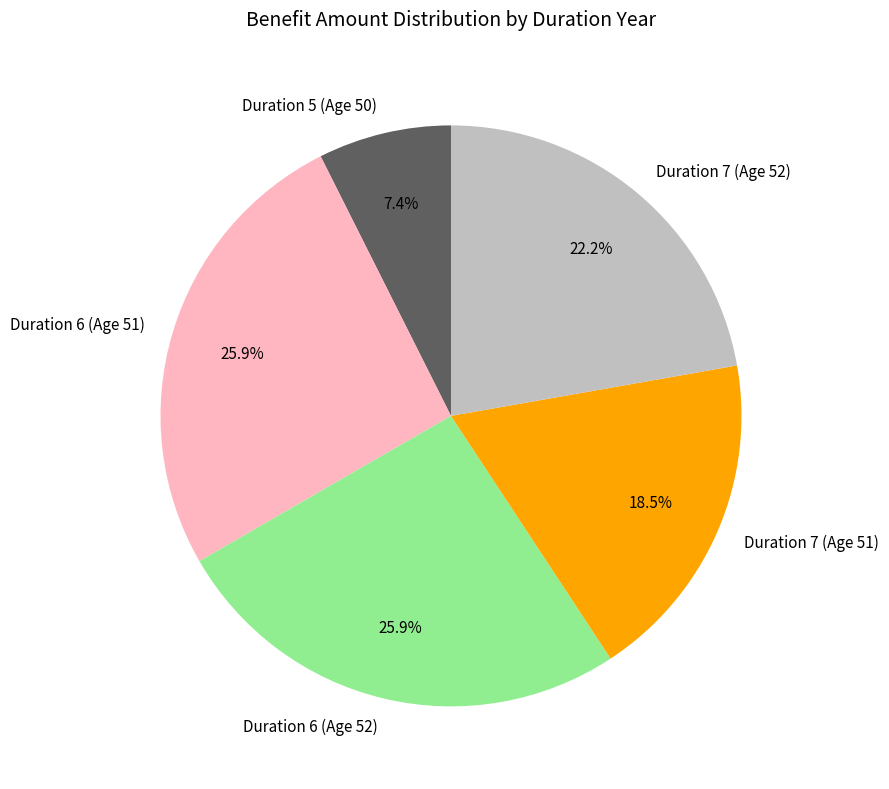

Which has a higher value, Duration 7 (Age 51) or Duration 6 (Age 52)?

Duration 6 (Age 52)